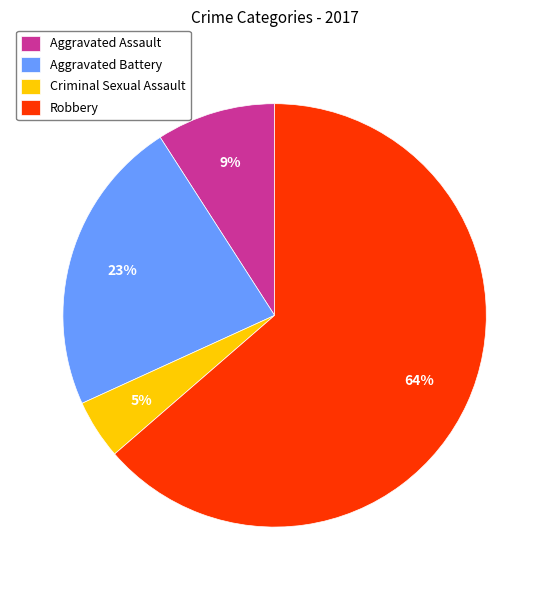

What percentage is the Criminal Sexual Assault slice, to the nearest percent?

5%